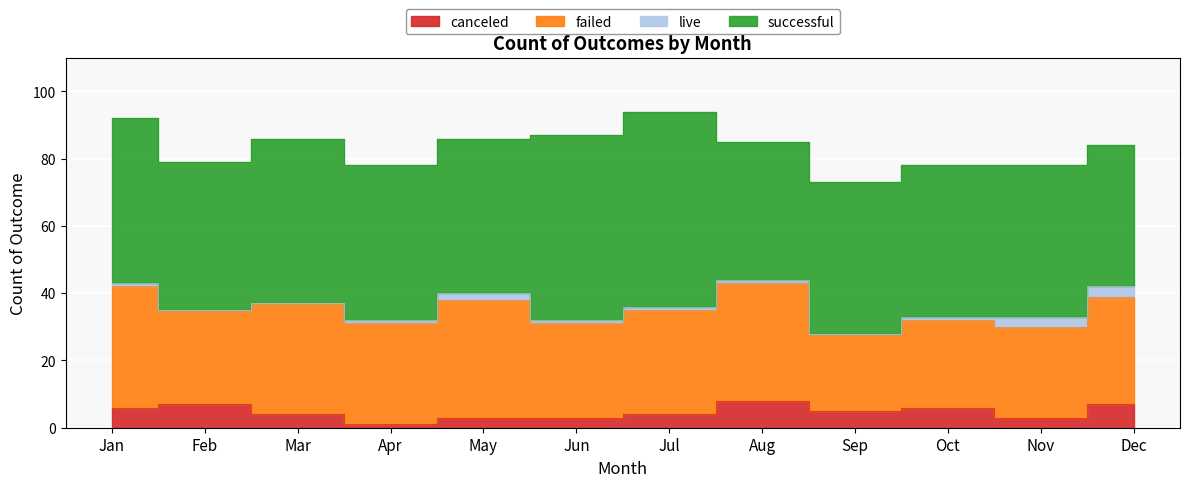

Where is the first local minimum for failed?

Feb